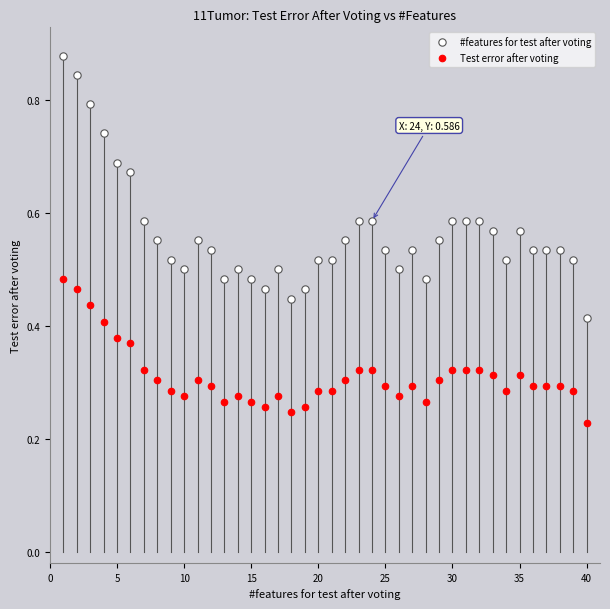

Which series contains the highest Y value?

#features for test after voting